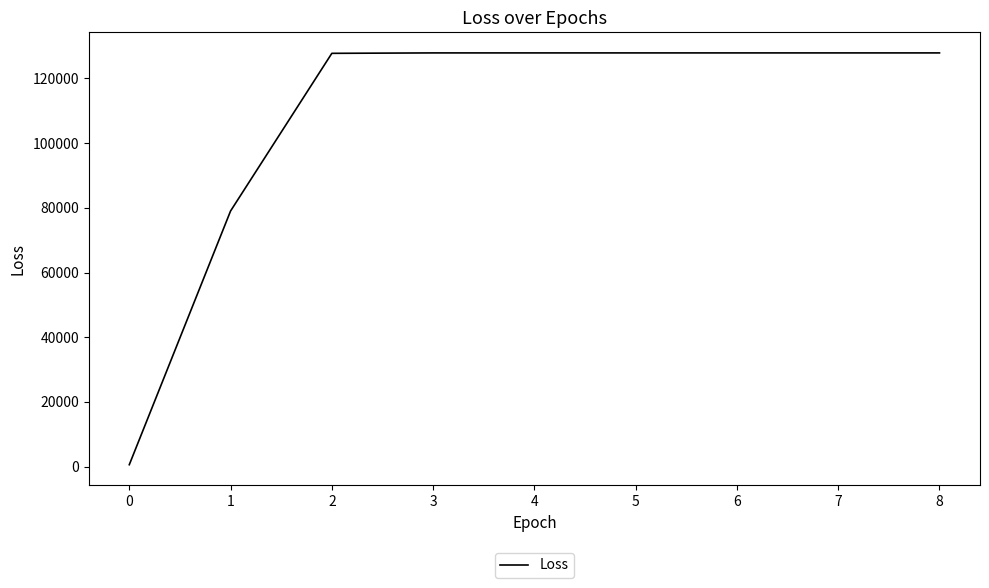

The value at 2 is 127744.6. True or false?

True